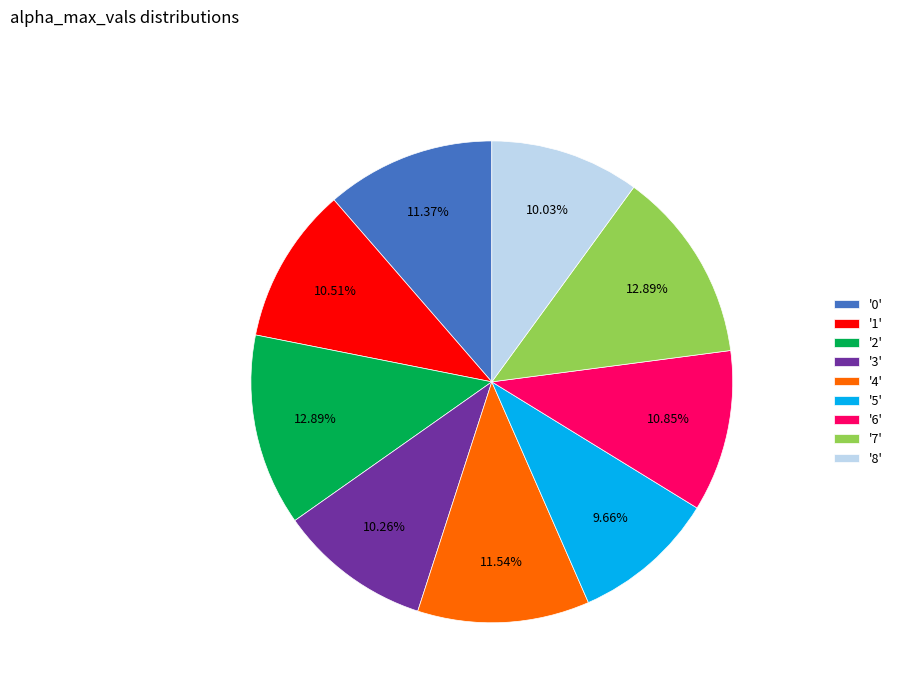

Is the sum of '6' and '2' greater than half?

No